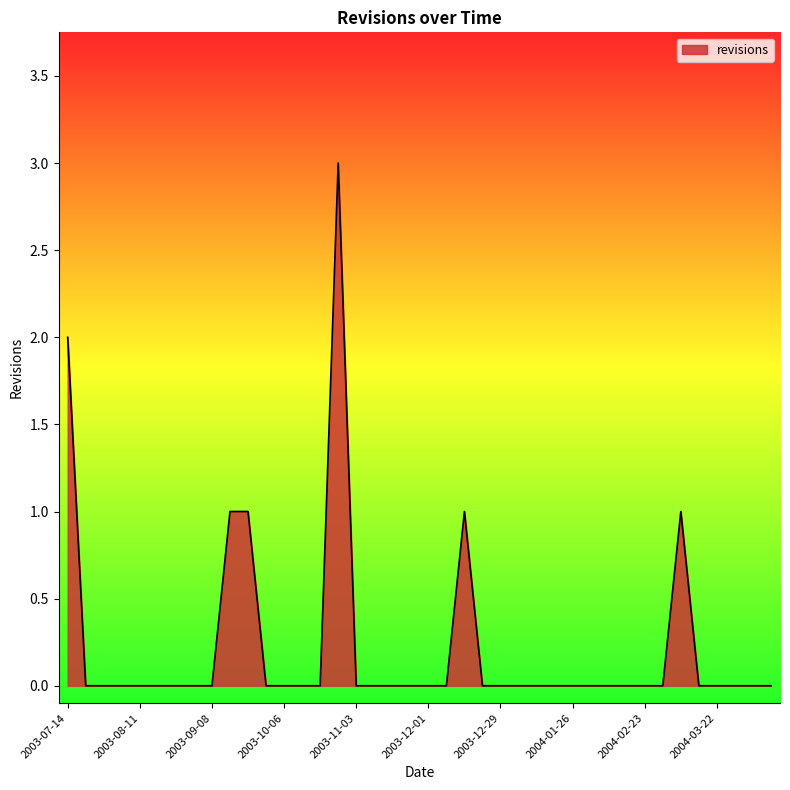

What is the maximum value shown in the chart?

3